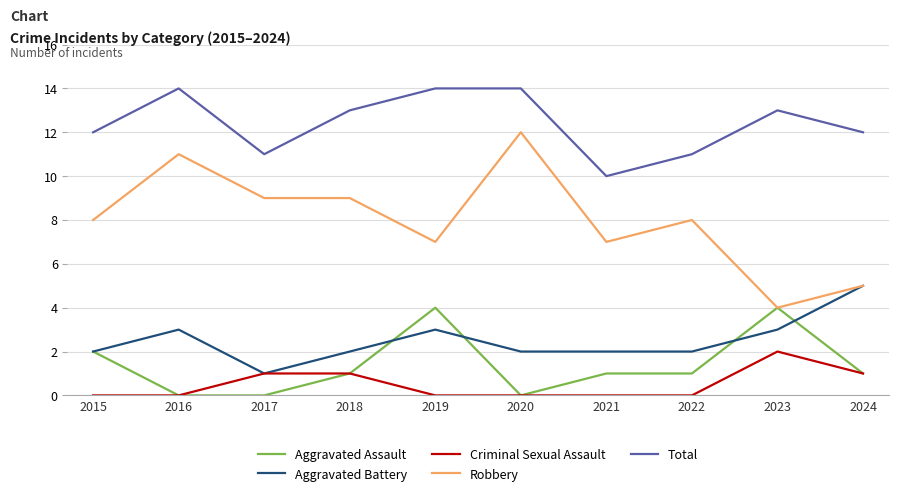

Reading right to left, what are all the values shown in this chart?

Aggravated Assault: 1	4	1	1	0	4	1	0	0	2
Aggravated Battery: 5	3	2	2	2	3	2	1	3	2
Criminal Sexual Assault: 1	2	0	0	0	0	1	1	0	0
Robbery: 5	4	8	7	12	7	9	9	11	8
Total: 12	13	11	10	14	14	13	11	14	12